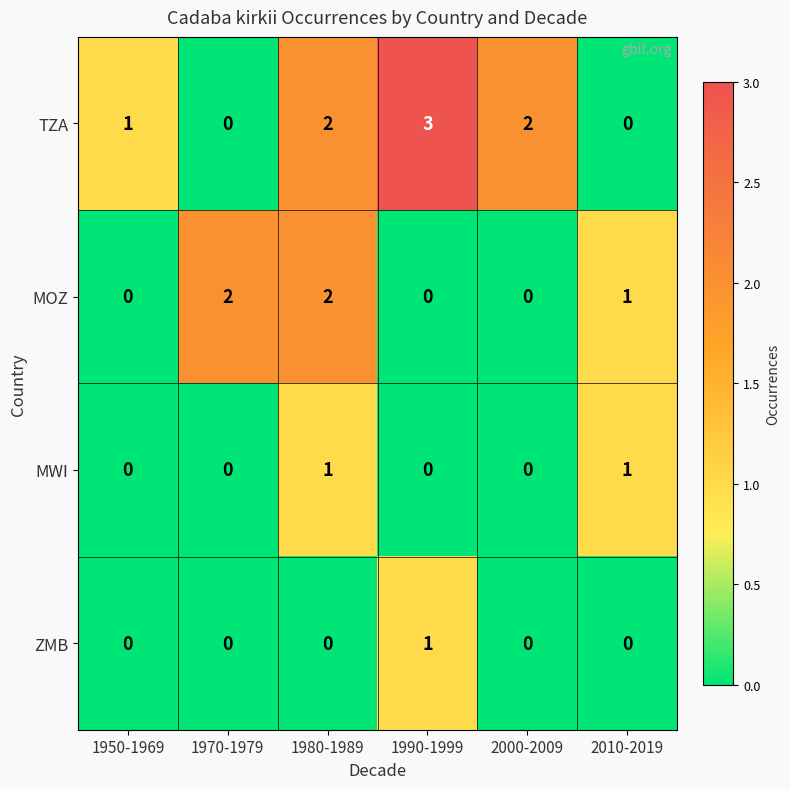

Which series changed the most between 1970-1979 and 1990-1999?

TZA